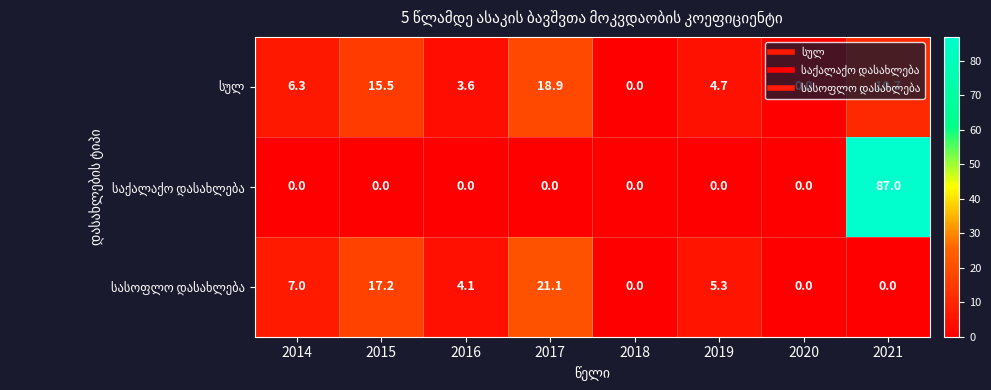

What is the total value across all series at 2017?

40.0